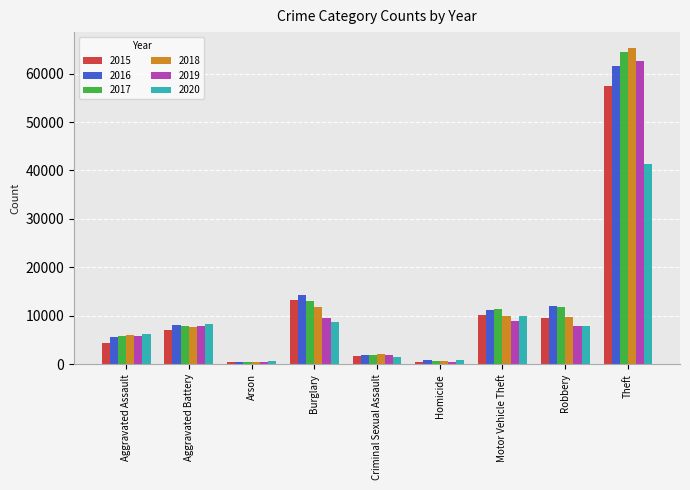

What is the sum of all 2017 values?

117375